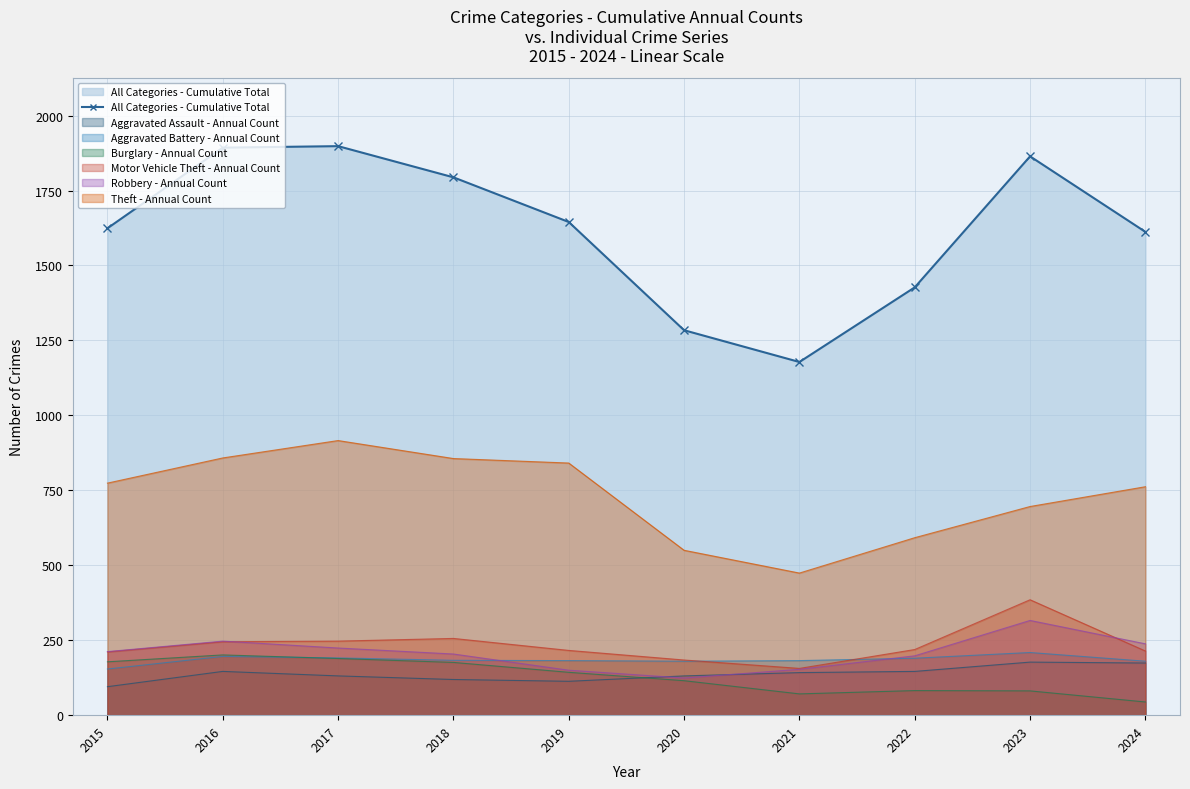

Reading left to right, list all the values displayed in this chart.

2015=1624	2016=1893	2017=1898	2018=1794	2019=1645	2020=1284	2021=1178	2022=1427	2023=1864	2024=1612